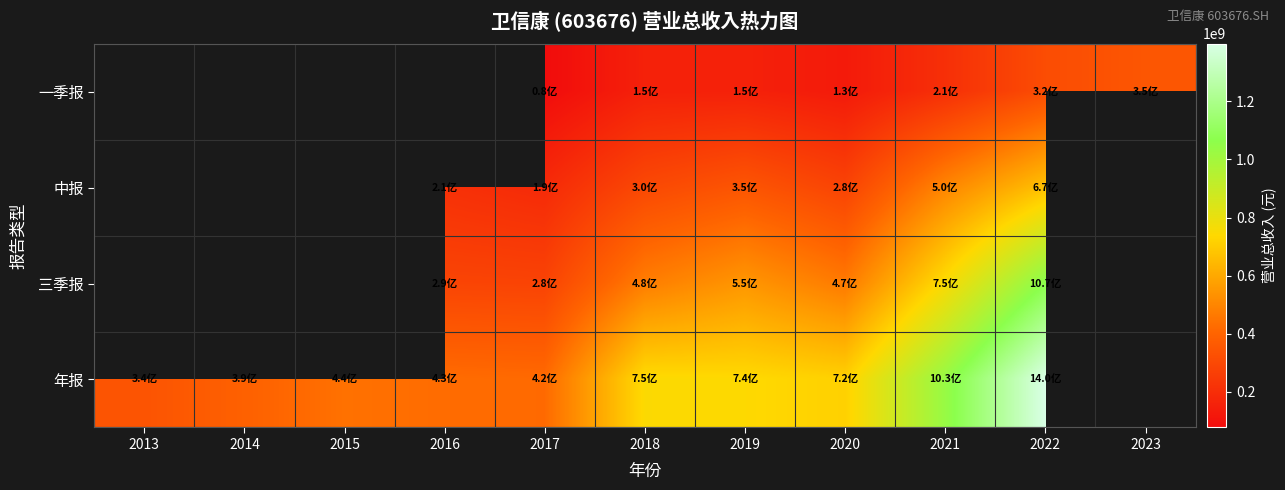

At which category does the chart reach its peak across all series?

2022